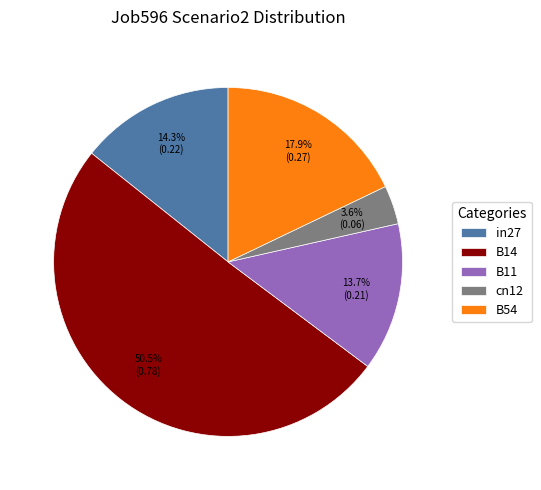

Rank the categories by value from lowest to highest.

cn12, B11, in27, B54, B14